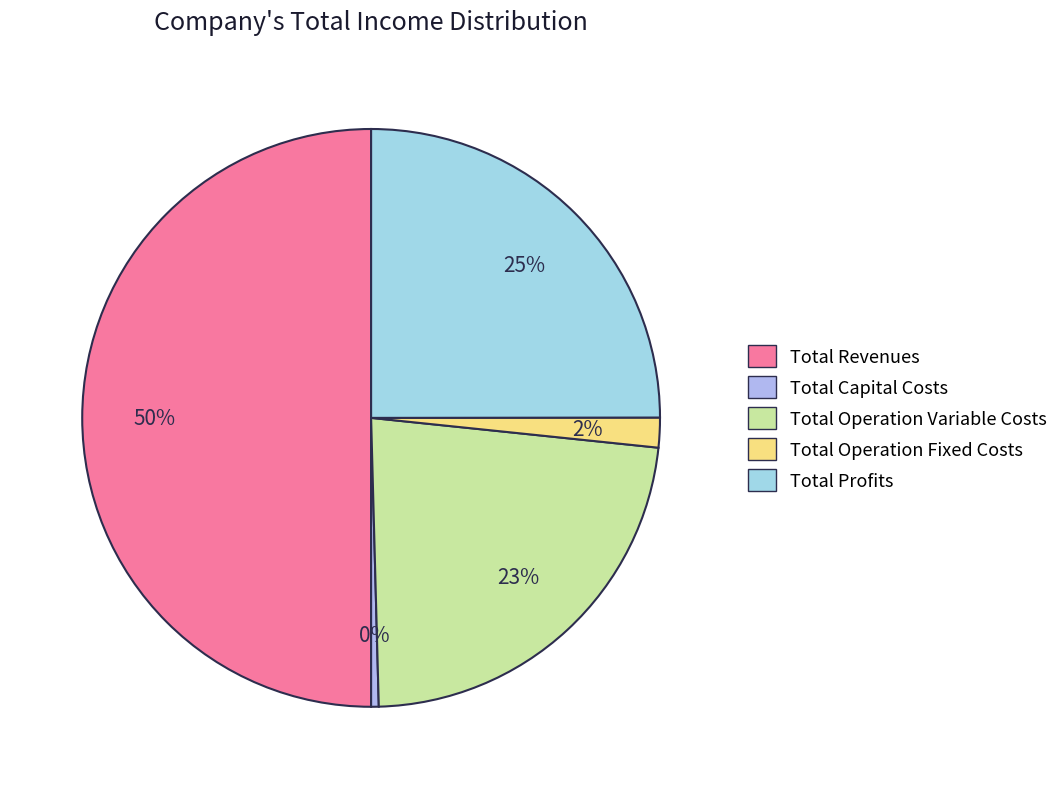

Between Total Operation Variable Costs and Total Operation Fixed Costs, which is larger?

Total Operation Variable Costs